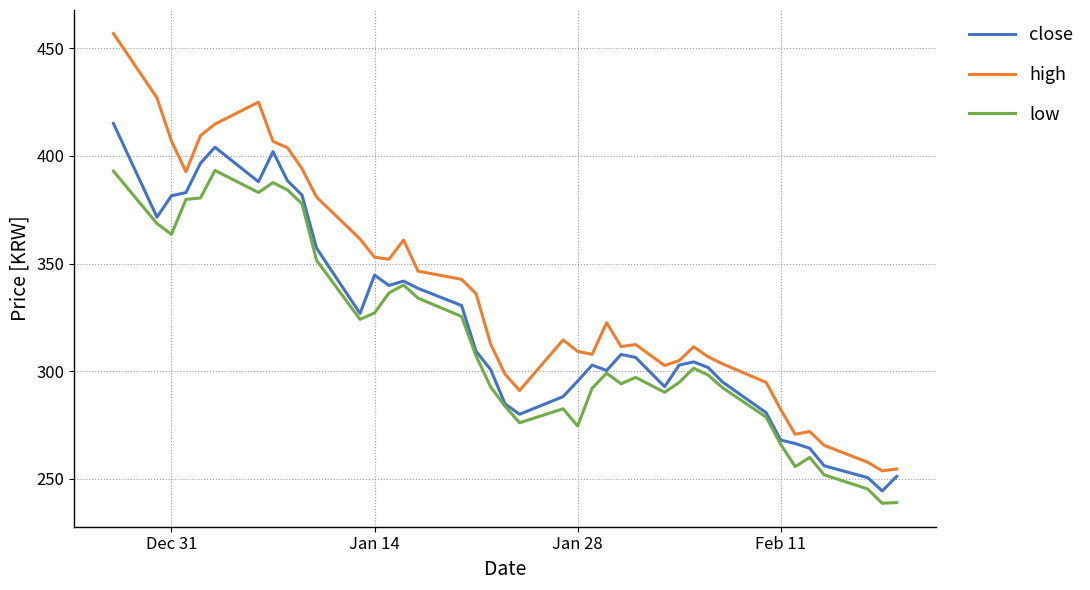

What is the average value of the low series?

314.0